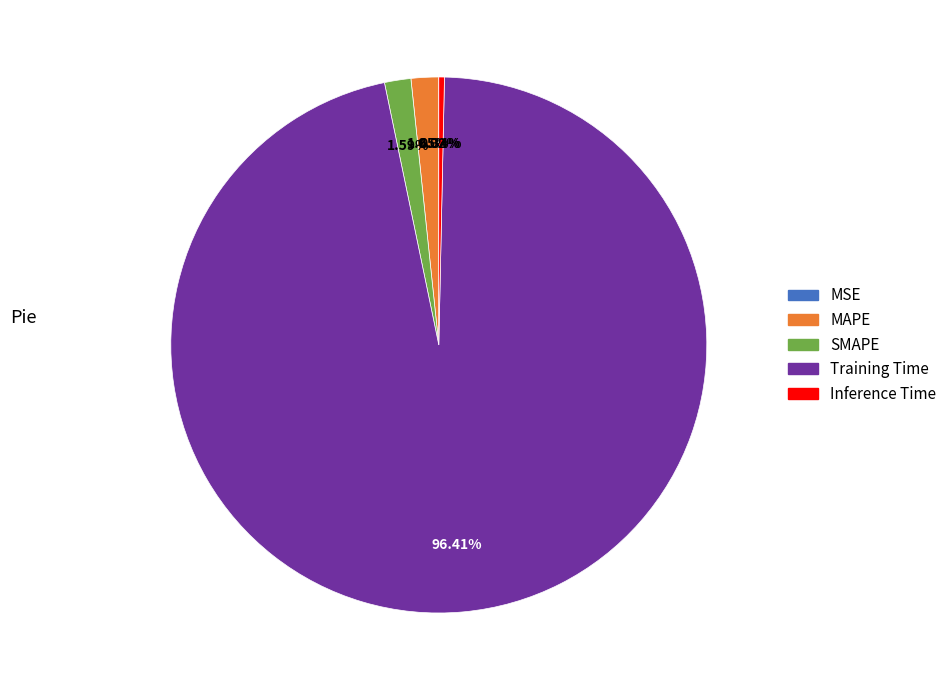

Do Inference Time and SMAPE together represent more than half of the pie?

No